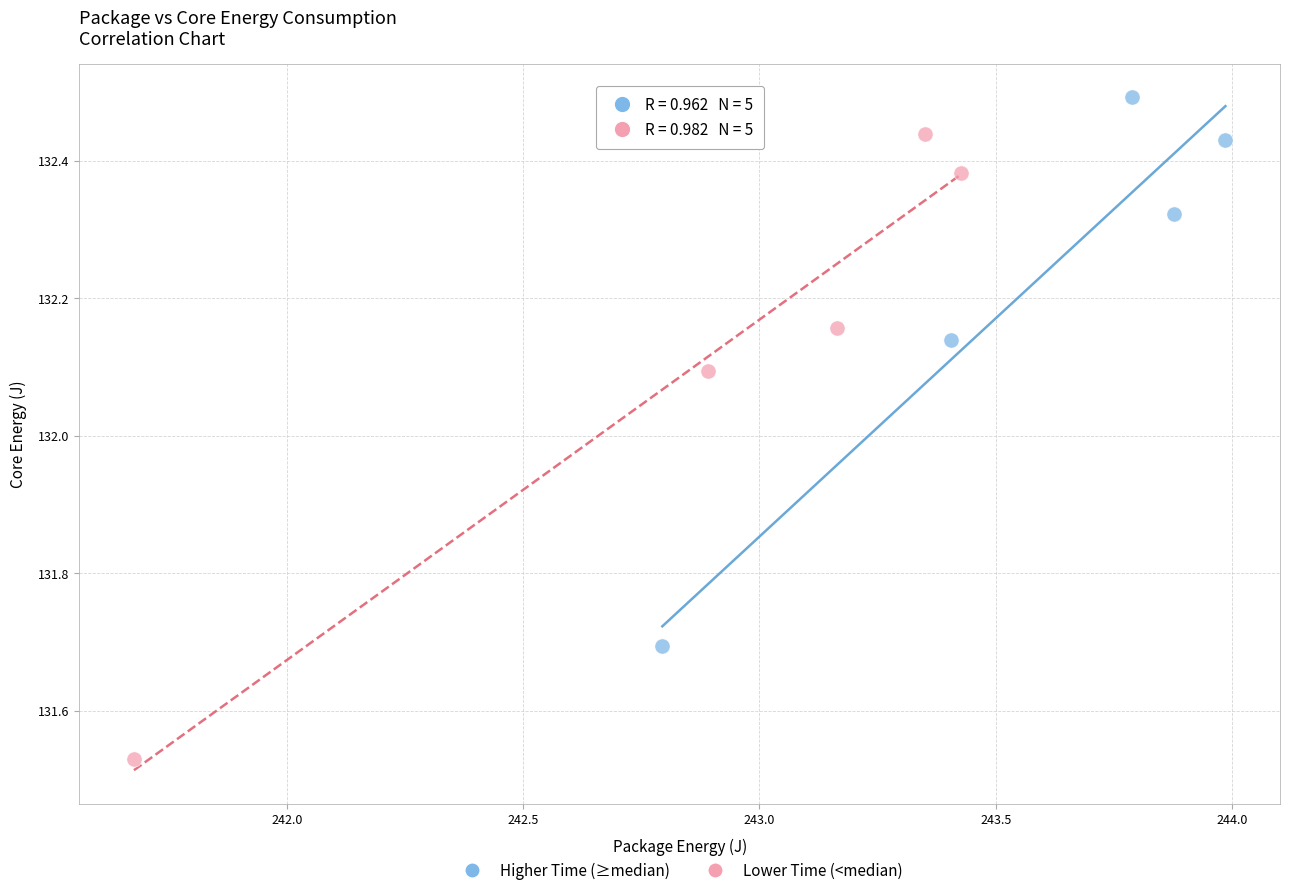

Which series contains the highest Y value?

Higher Time (≥median)